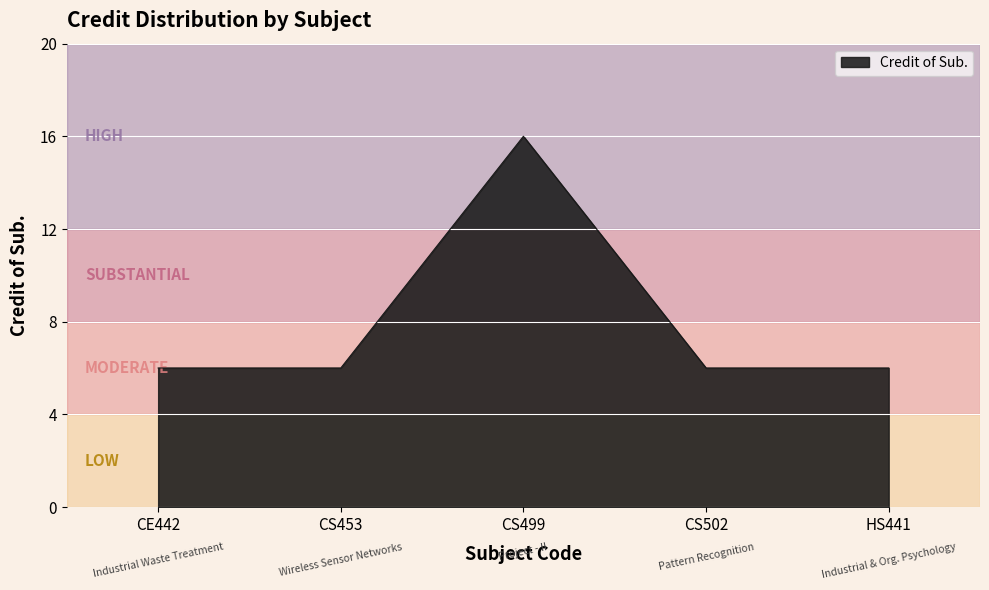

What position from the left is CS499?

3